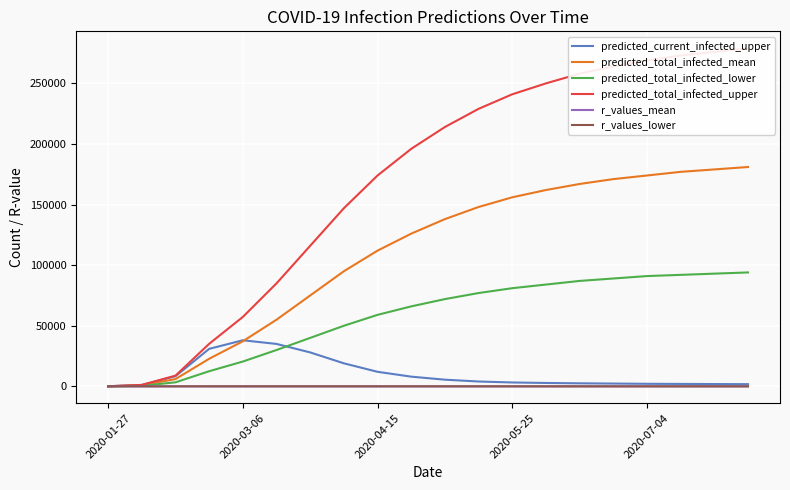

What are all the series names shown in the legend?

predicted_current_infected_upper, predicted_total_infected_mean, predicted_total_infected_lower, predicted_total_infected_upper, r_values_mean, r_values_lower